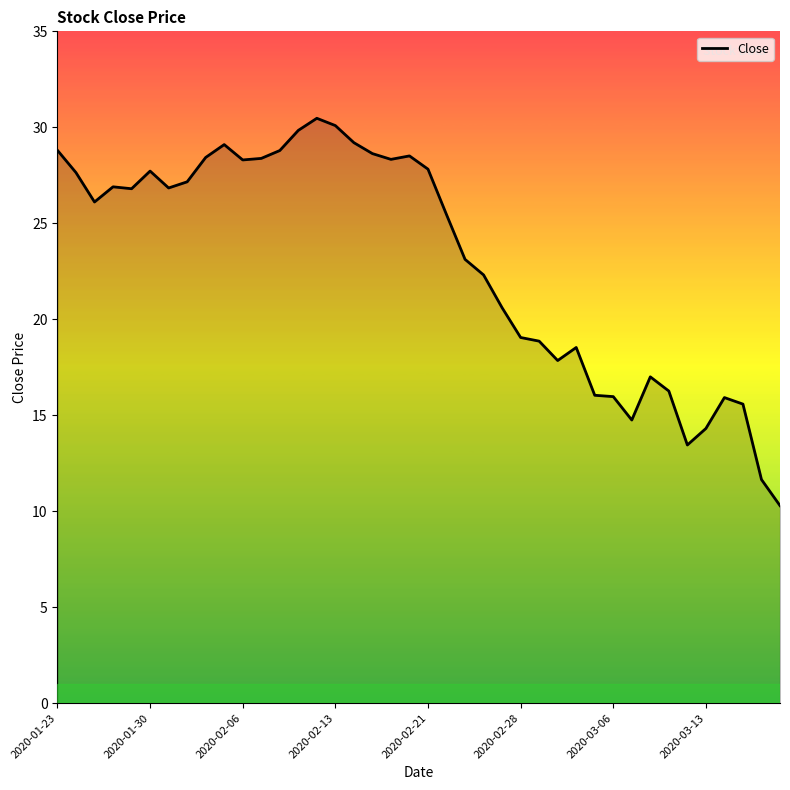

What is the difference between the maximum and minimum values?

20.2